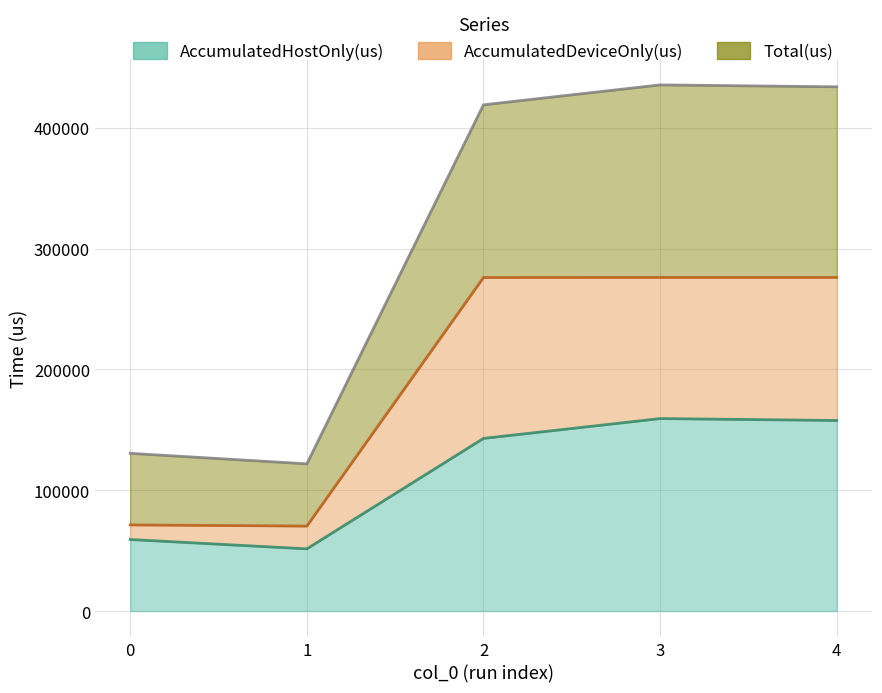

At which category does AccumulatedDeviceOnly(us) reach its first local valley?

1